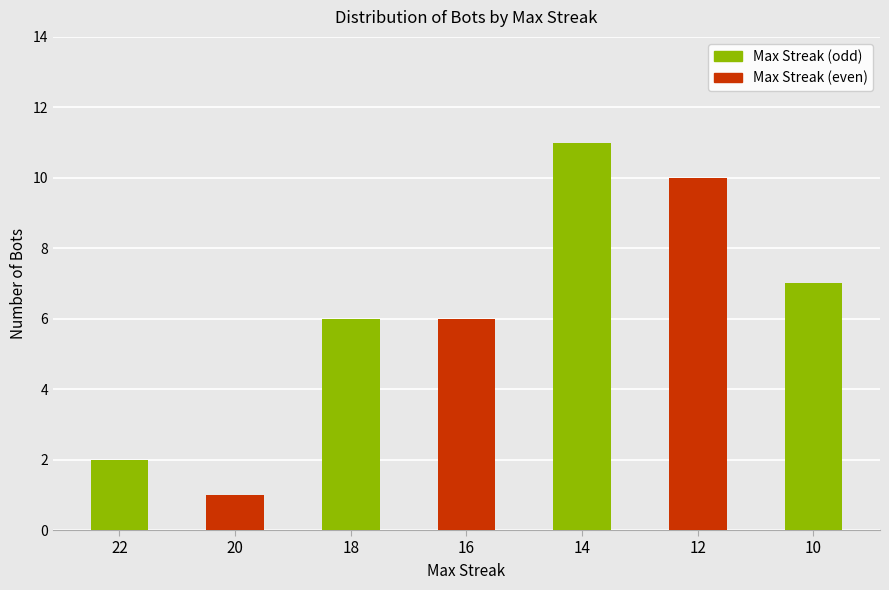

Reading left to right, what are all the values shown in this chart?

22=2	20=1	18=6	16=6	14=11	12=10	10=7